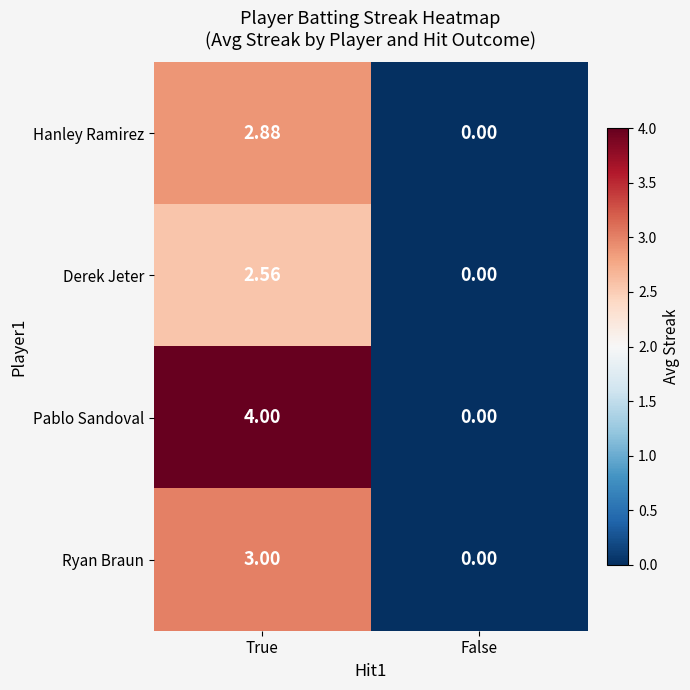

Which series has the largest range (max minus min)?

Pablo Sandoval